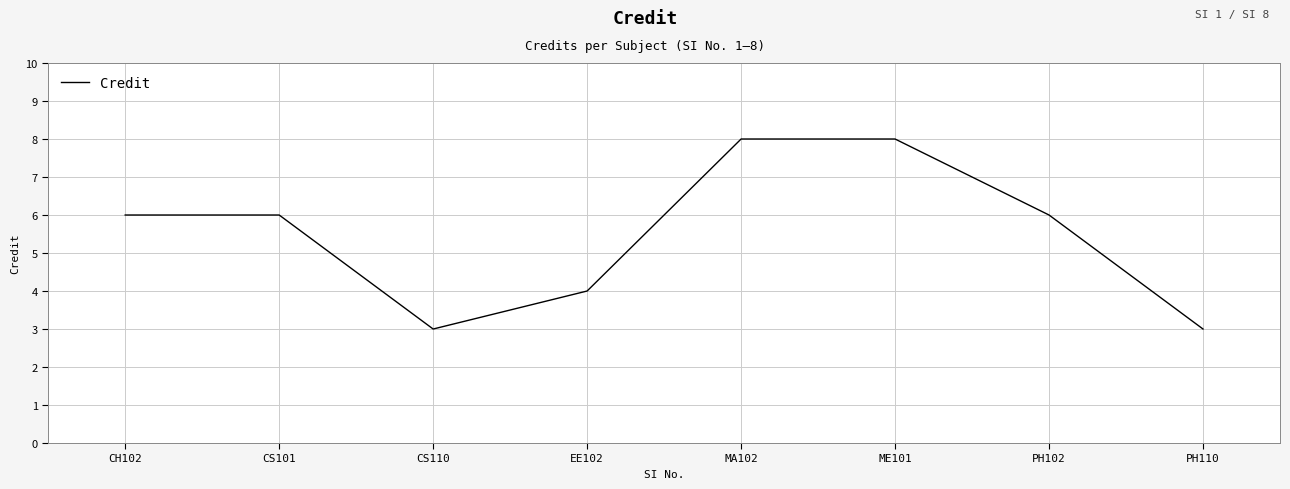

How many lines are shown in the chart?

1